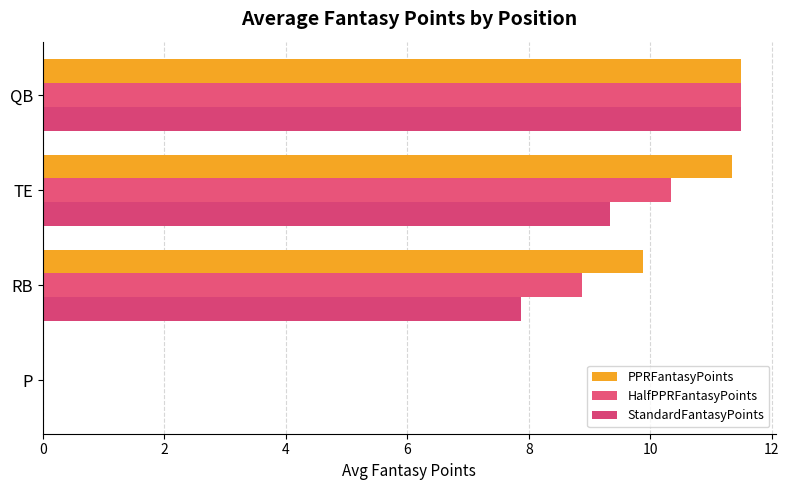

How many values in HalfPPRFantasyPoints are above zero?

3